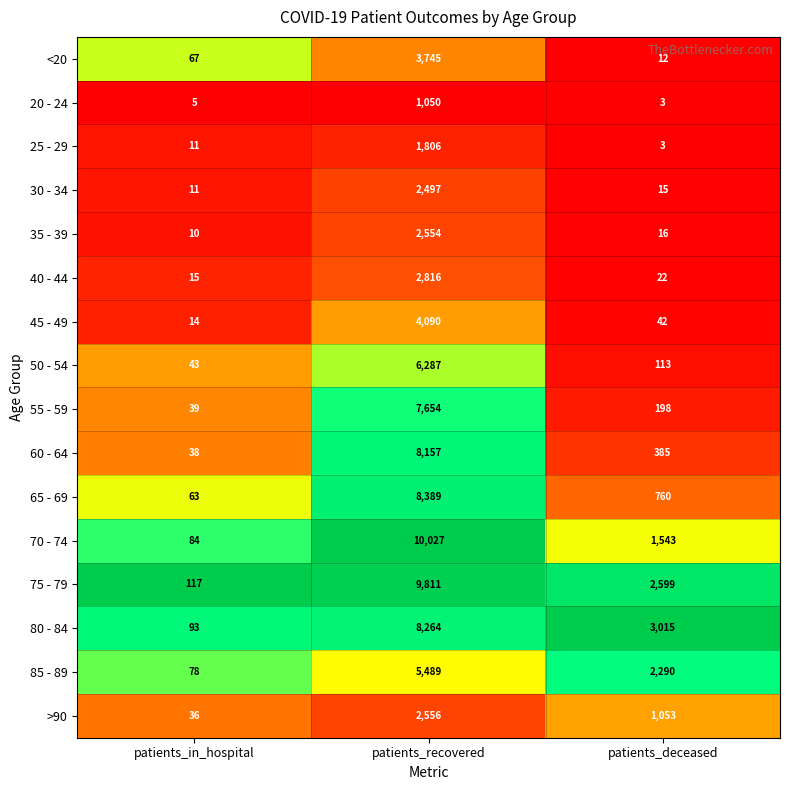

At which category is the sum across all series the highest?

patients_recovered